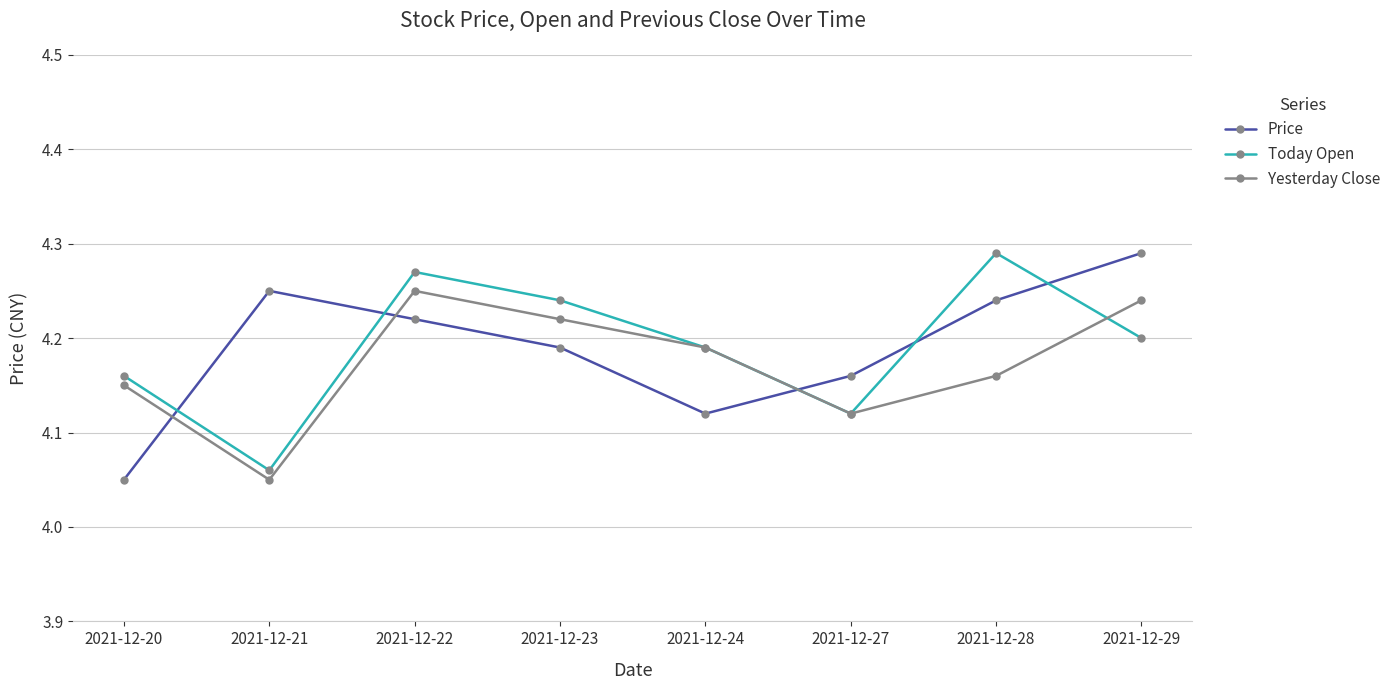

Between 2021-12-20 and 2021-12-29, which series saw the biggest shift?

Price